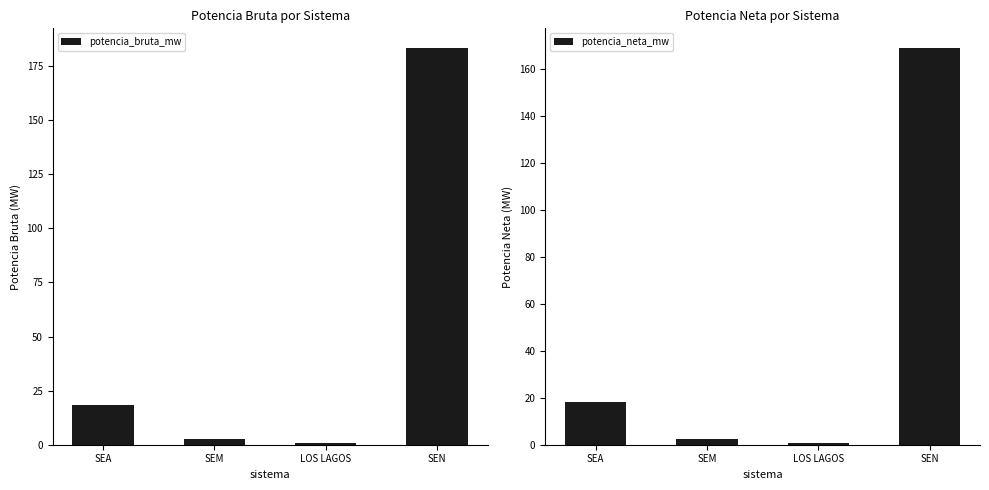

What is the minimum value for potencia_bruta_mw?

0.7